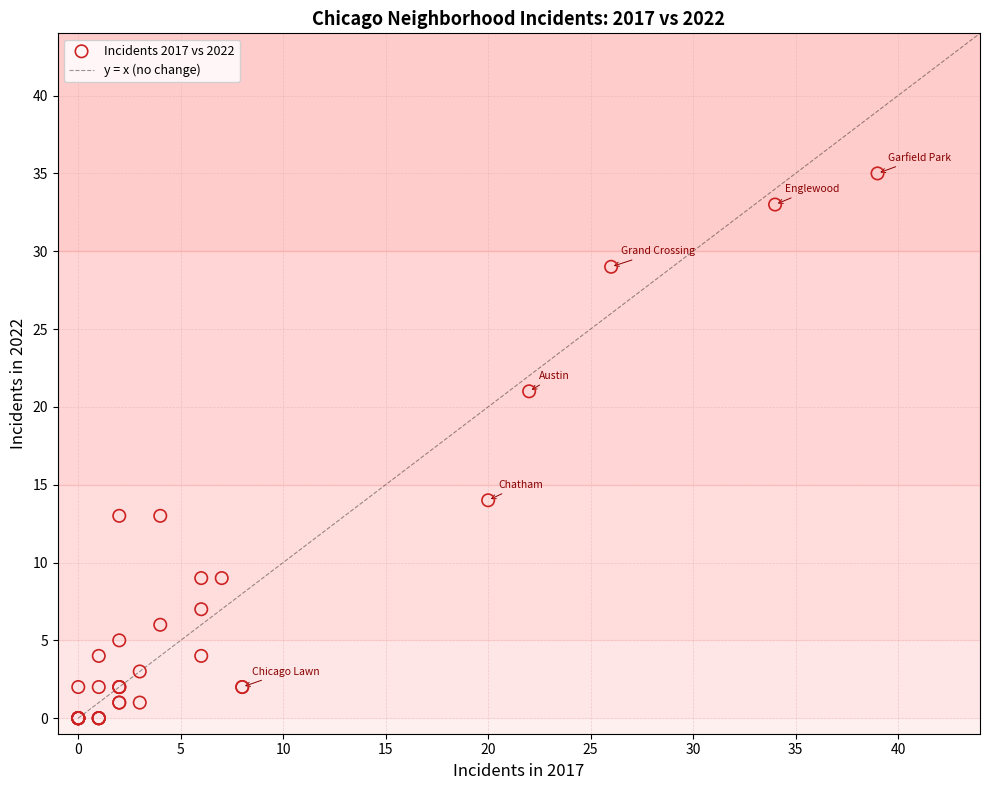

What Y value in the scatter plot is closest to 17?

14